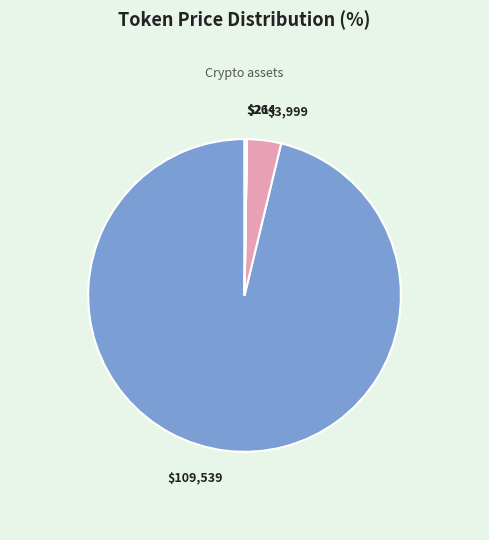

Does any single category account for the majority?

Yes